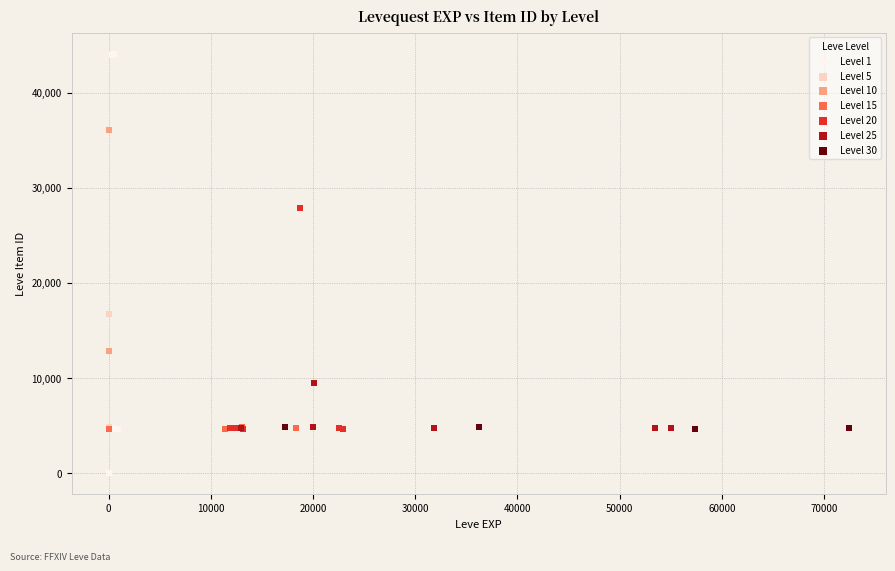

Which series reaches the minimum Y coordinate?

Level 1